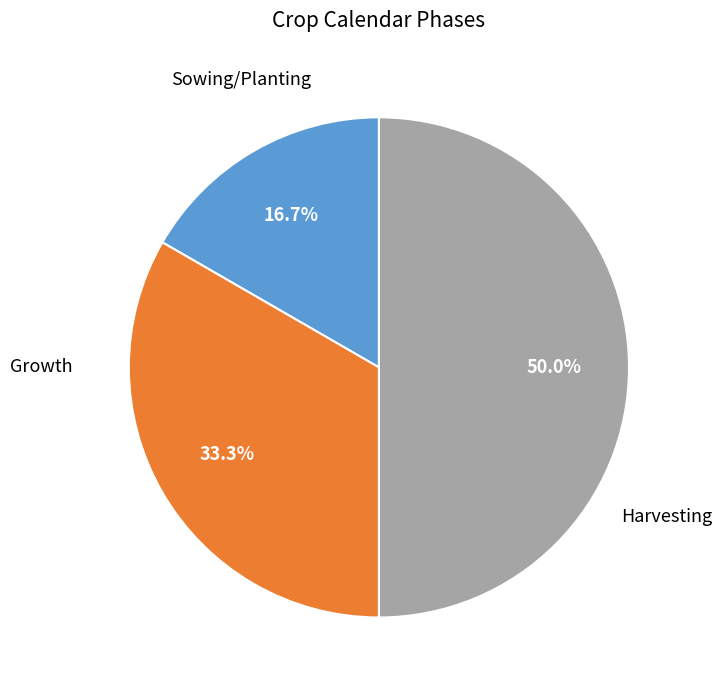

How many segments does this pie chart have?

3